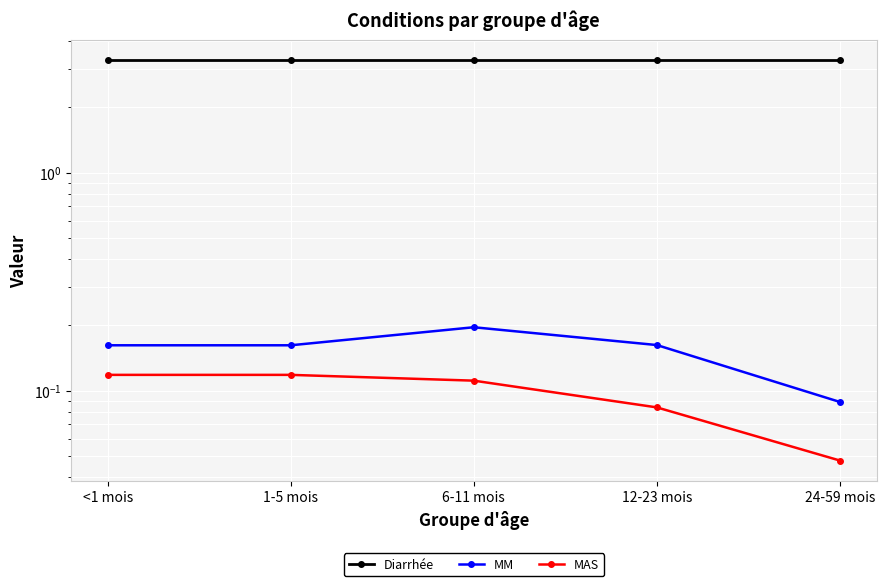

Is the value of Diarrhée at 12-23 mois greater than the value of MM at <1 mois?

Yes